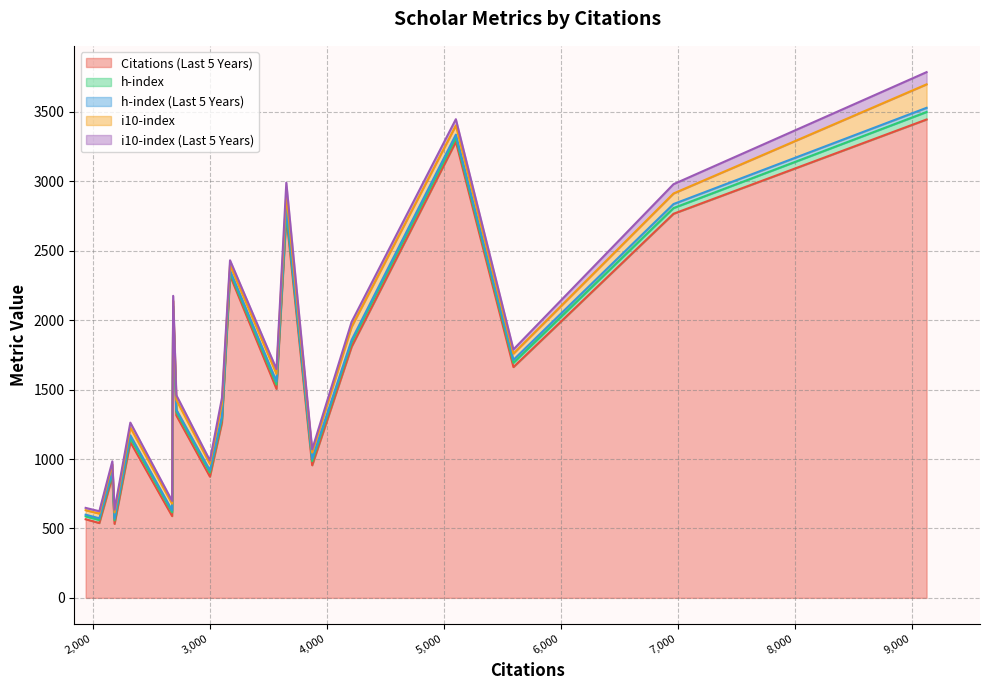

Read the h-index (Last 5 Years) value at 2169.

15